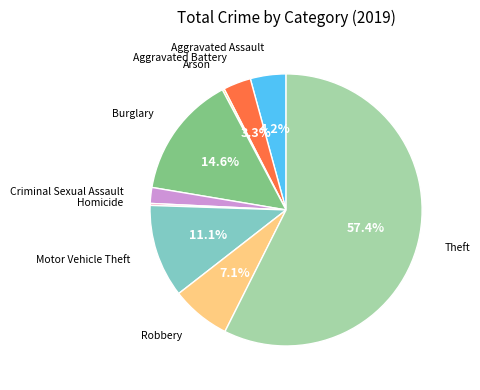

Approximately how many times larger is the value at Burglary compared to Theft?

0.3